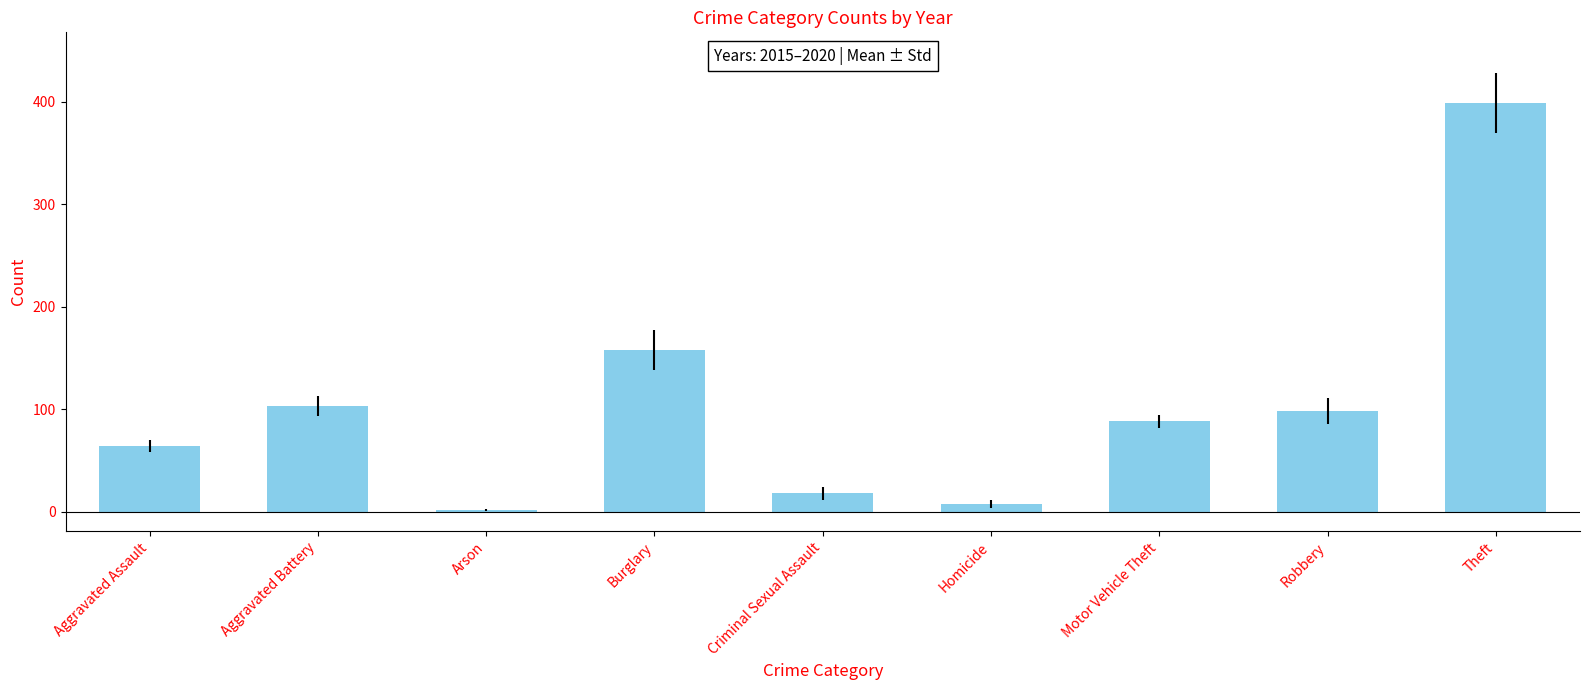

What is the label of the 8th bar from the right?

Aggravated Battery